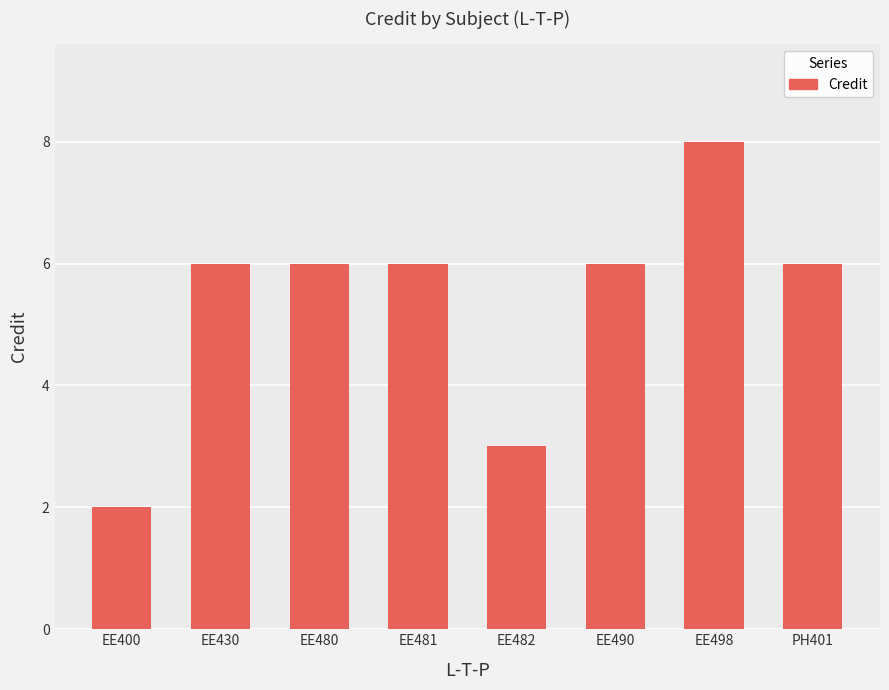

How many categories are shown in the chart?

8